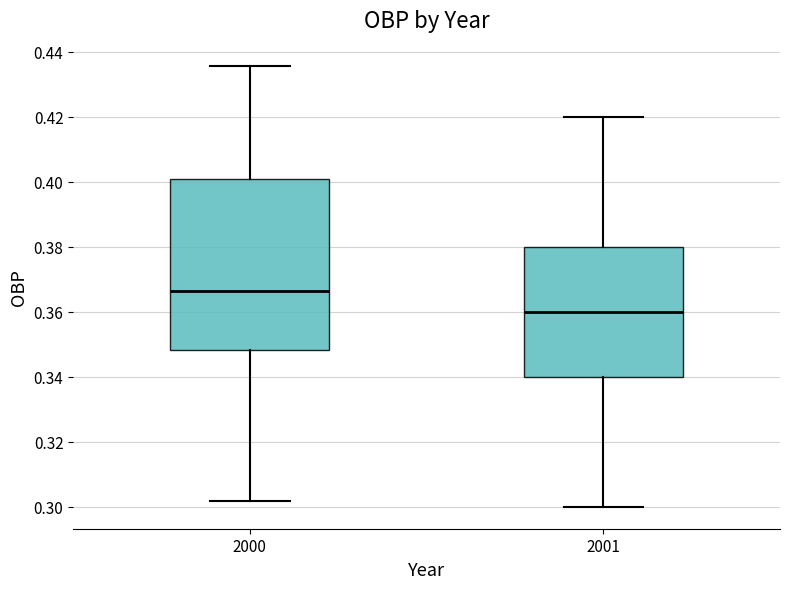

Reading left to right, read every box against the y-axis: the position of its median line, the range the box covers, and the ends of its whiskers. The values are not printed on the chart, so give them approximately, as read against the axis.

2000: median 0.366, box 0.348 to 0.400, whiskers 0.302 to 0.436
2001: median 0.360, box 0.340 to 0.380, whiskers 0.300 to 0.420